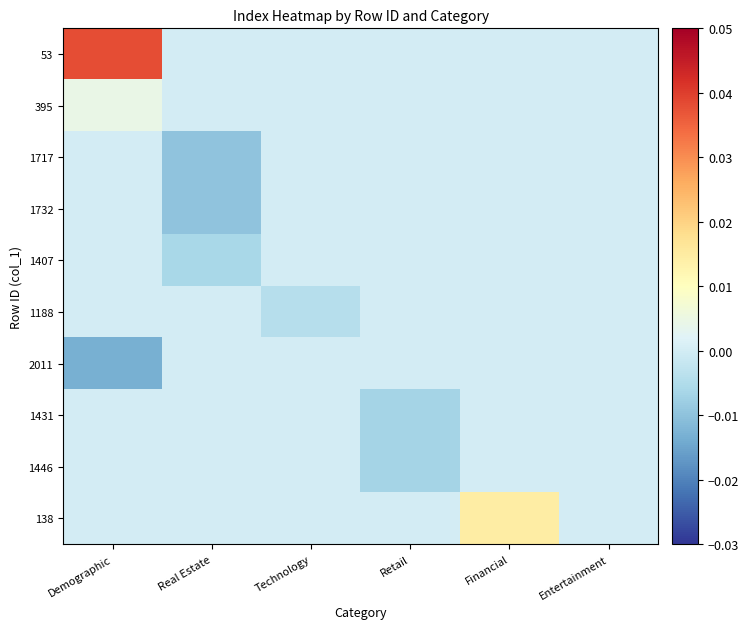

How many categories are shown in the chart?

6